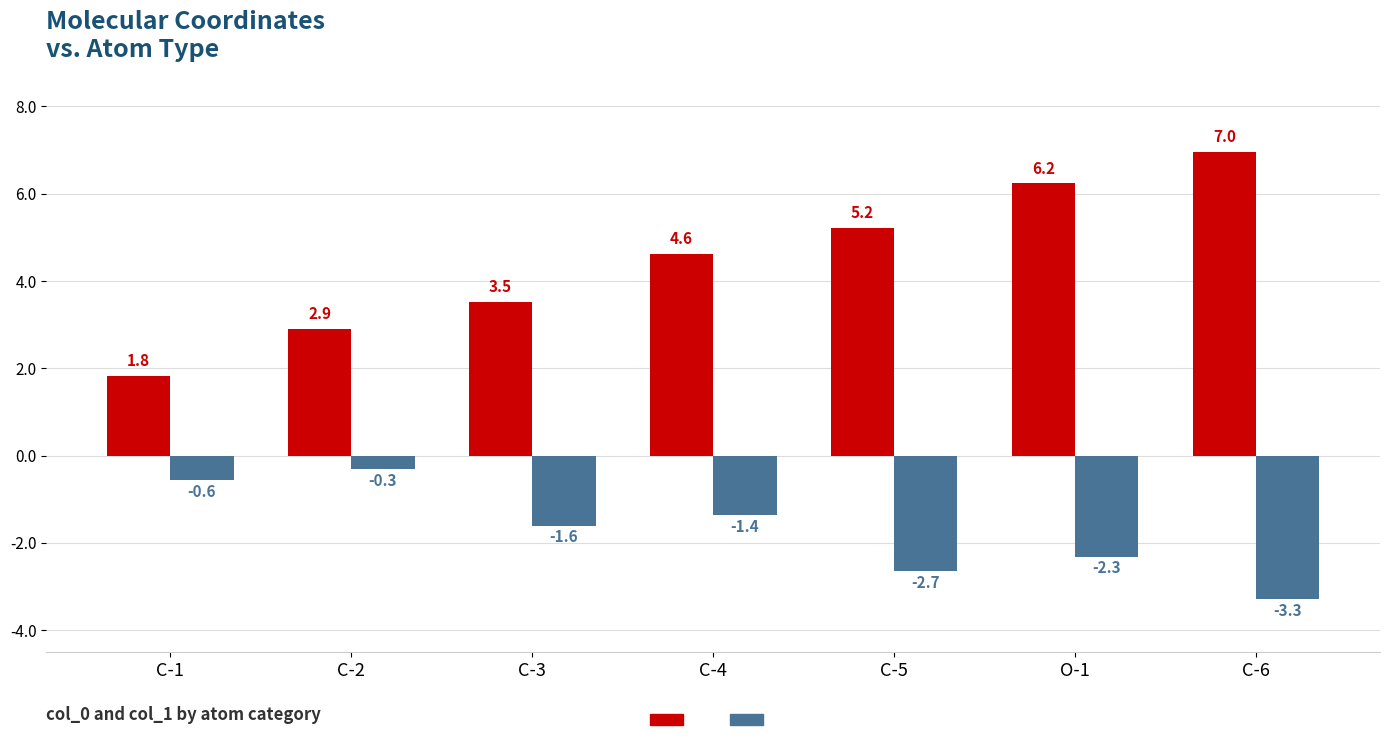

How many data points does each series have?

7